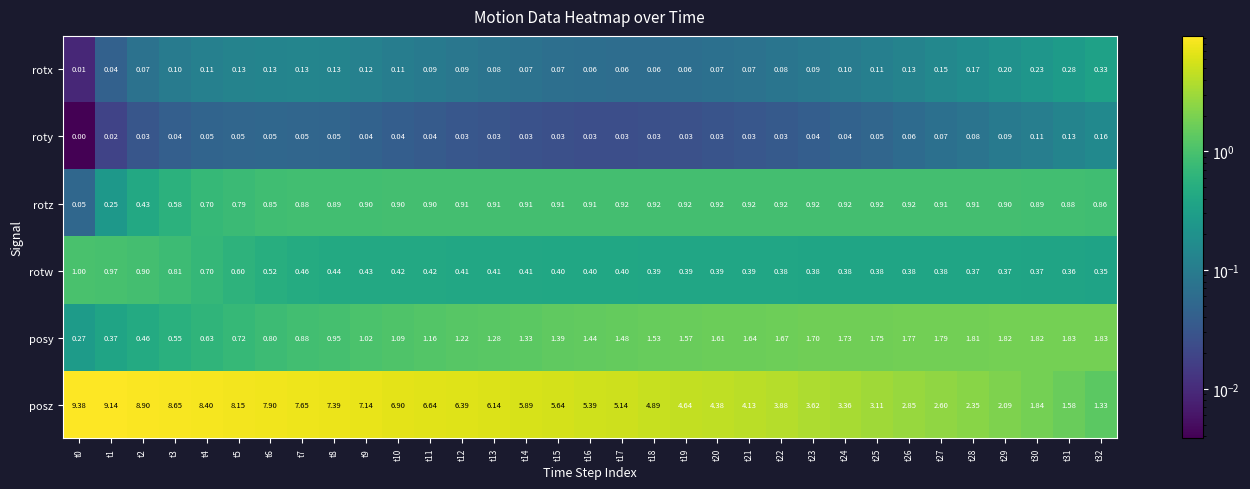

Rank the series by their maximum value, from lowest to highest.

roty, rotx, rotz, rotw, posy, posz